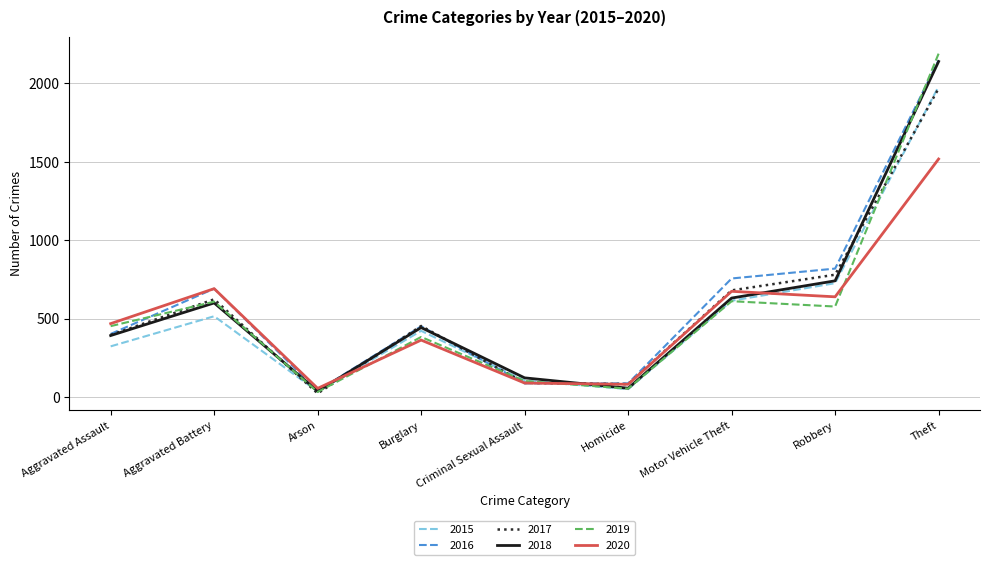

What is the maximum value for 2018?

2140